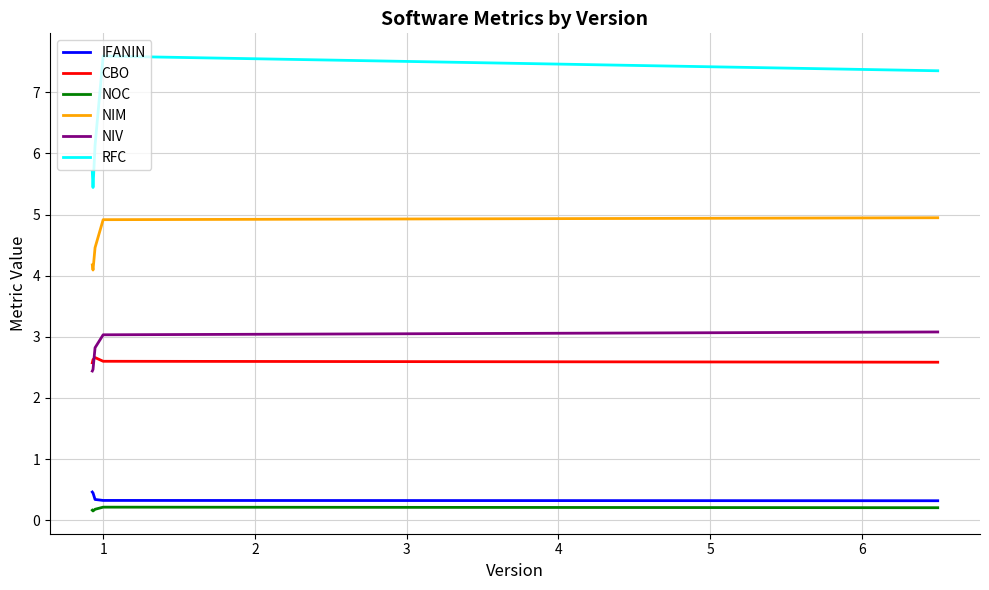

What are all the series names shown in the legend?

IFANIN, CBO, NOC, NIM, NIV, RFC